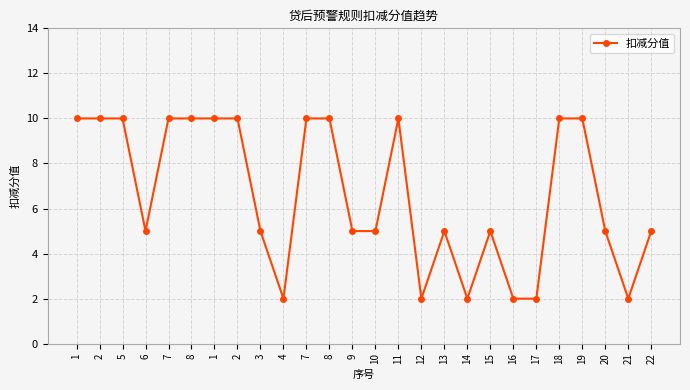

Approximately how many times larger is the value at 8 compared to 2?

1.0